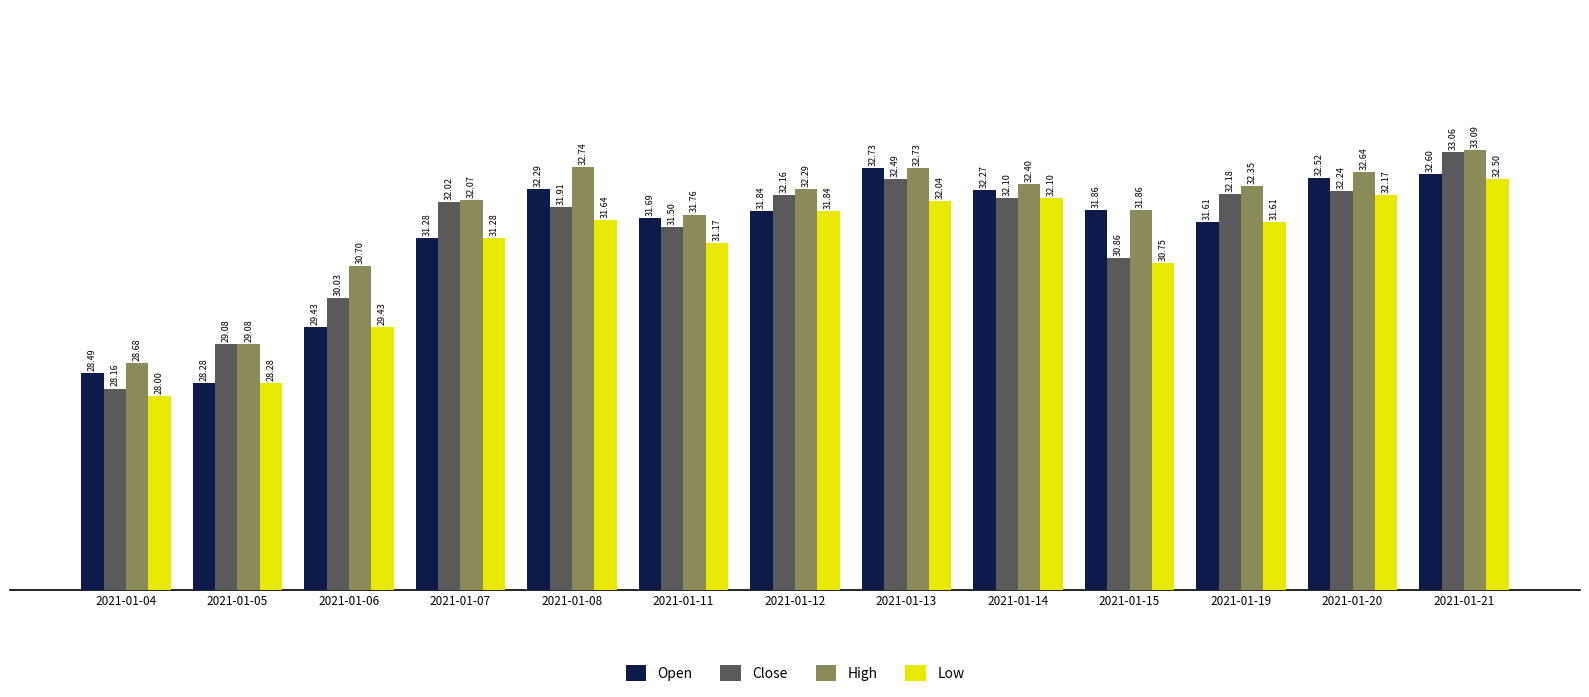

What are all the series names shown in the legend?

Open, Close, High, Low